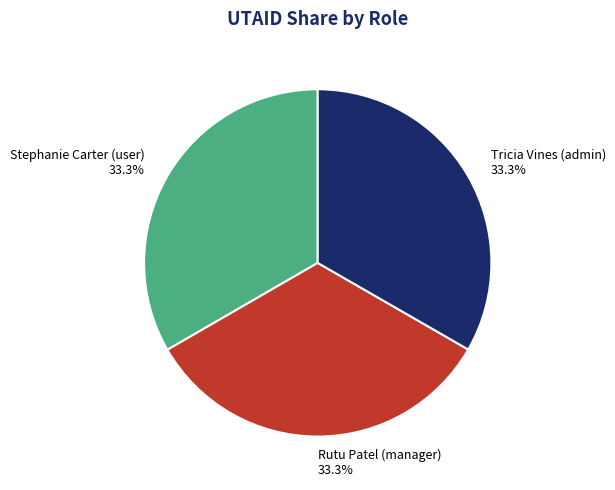

True or false: Rutu Patel (manager) accounts for 23% of the total.

False